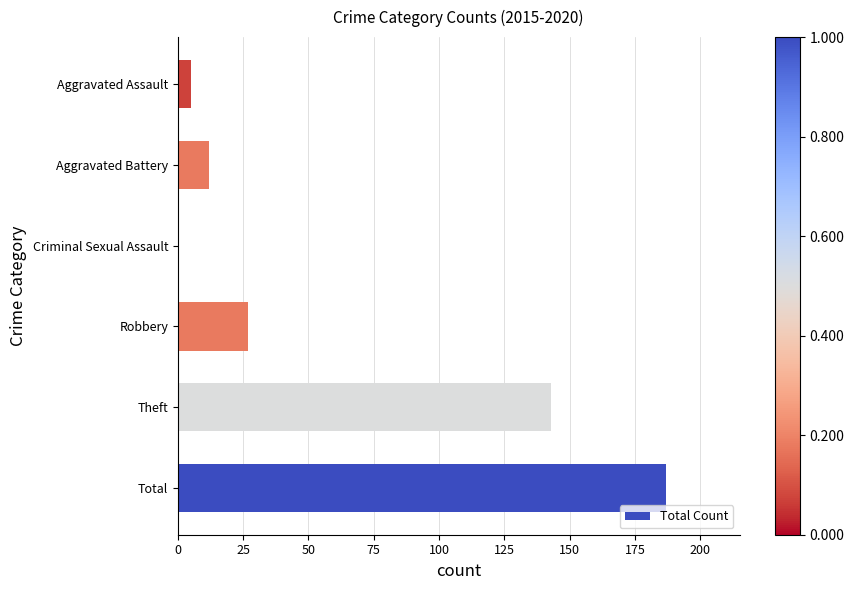

How many values are above zero?

5